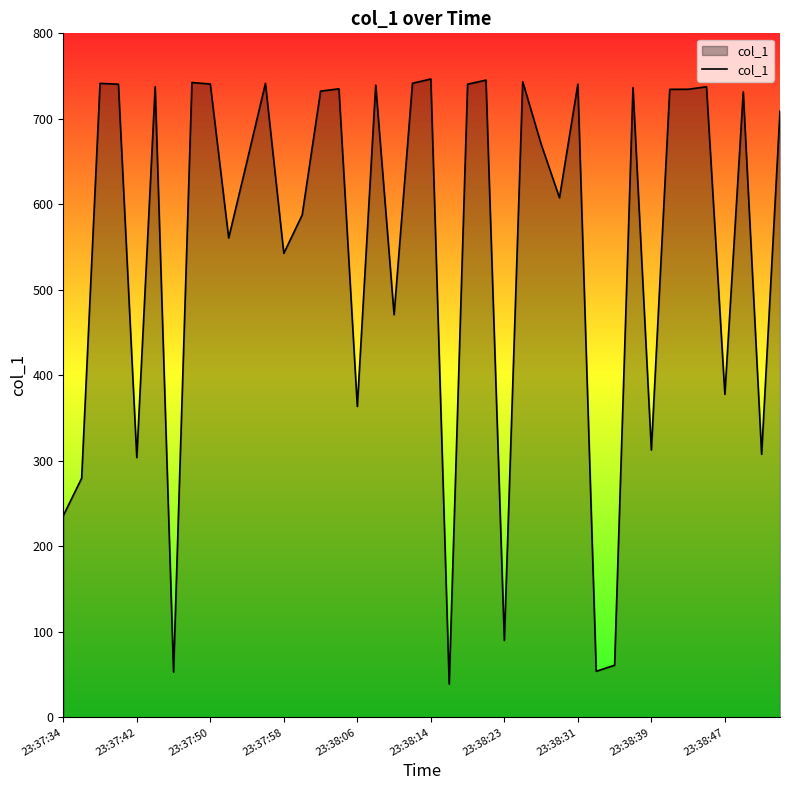

What is the difference between the second highest and minimum values?

706.3